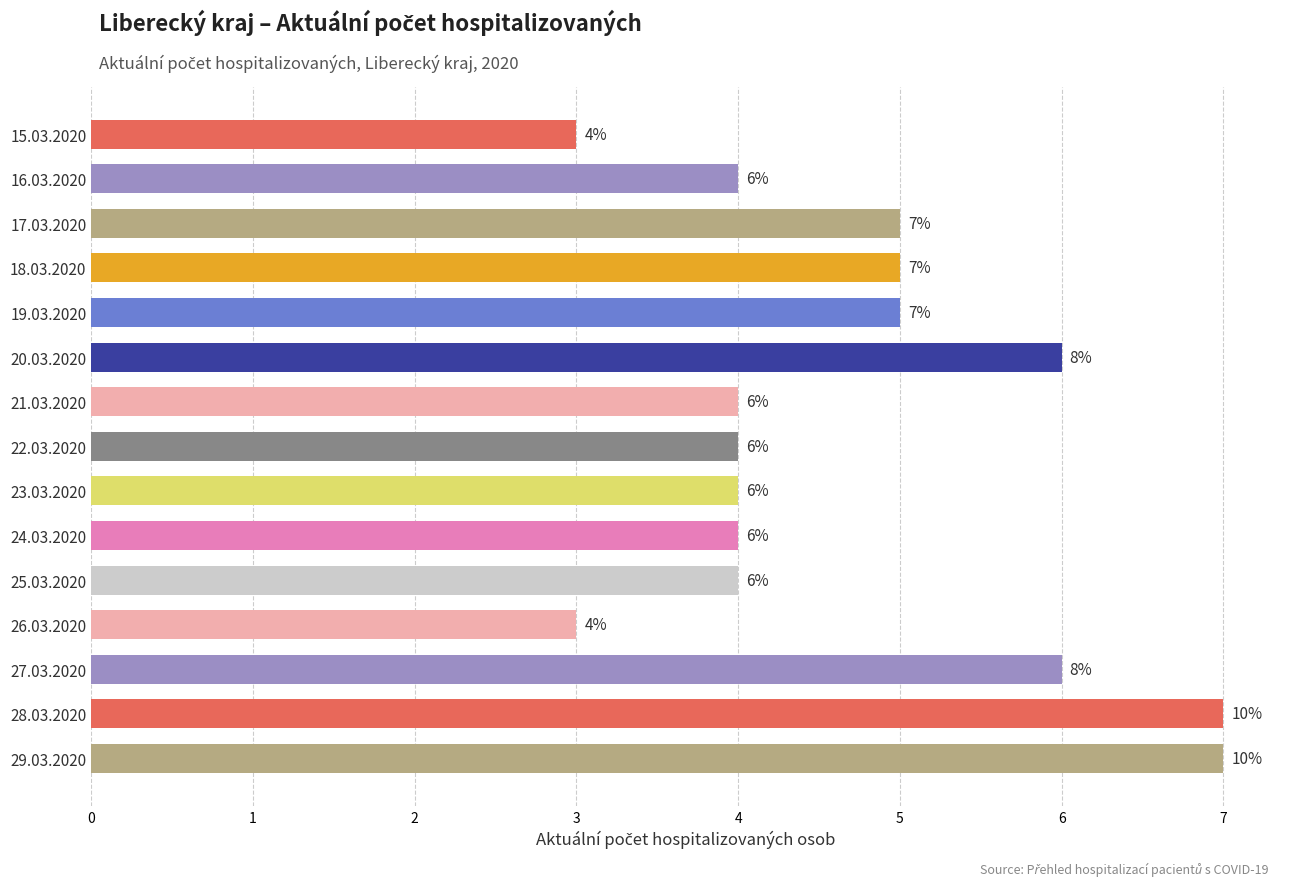

What is the maximum value shown in the chart?

7